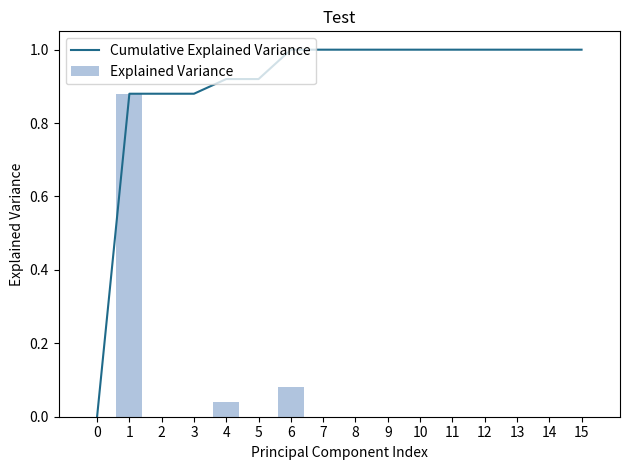

What are all the series names shown in the legend?

Cumulative Explained Variance, Explained Variance